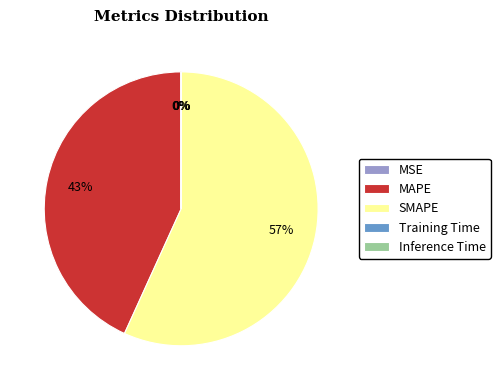

What is the largest slice in the pie chart?

SMAPE